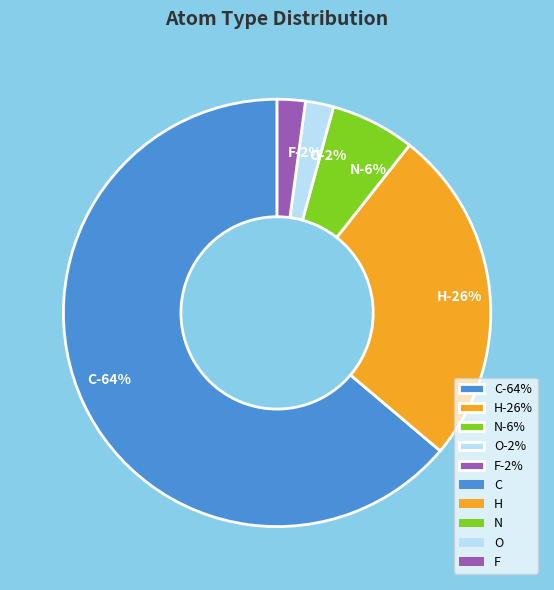

Is the sum of F and O greater than half?

No